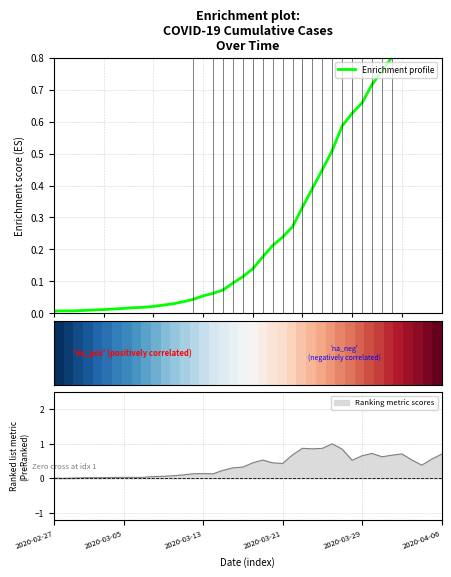

True or false: Ranking metric scores has a value of 0.9 at 2020-04-06.

False